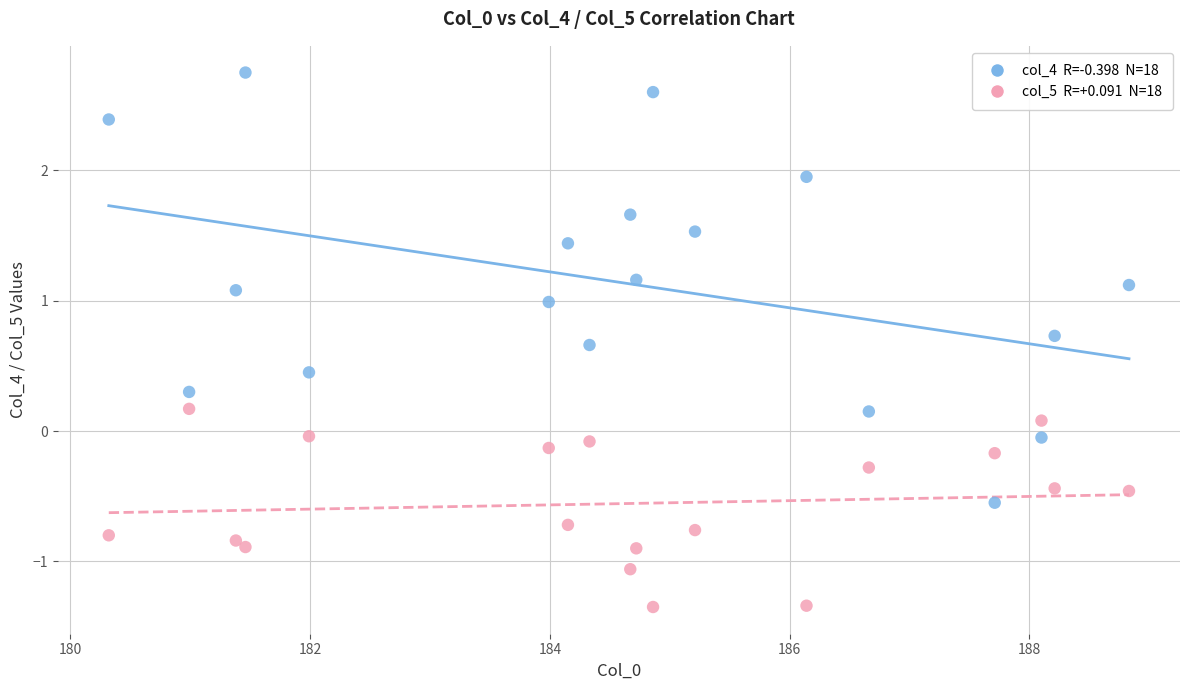

Across all data points, what is the range of X values (max minus min)?

8.5